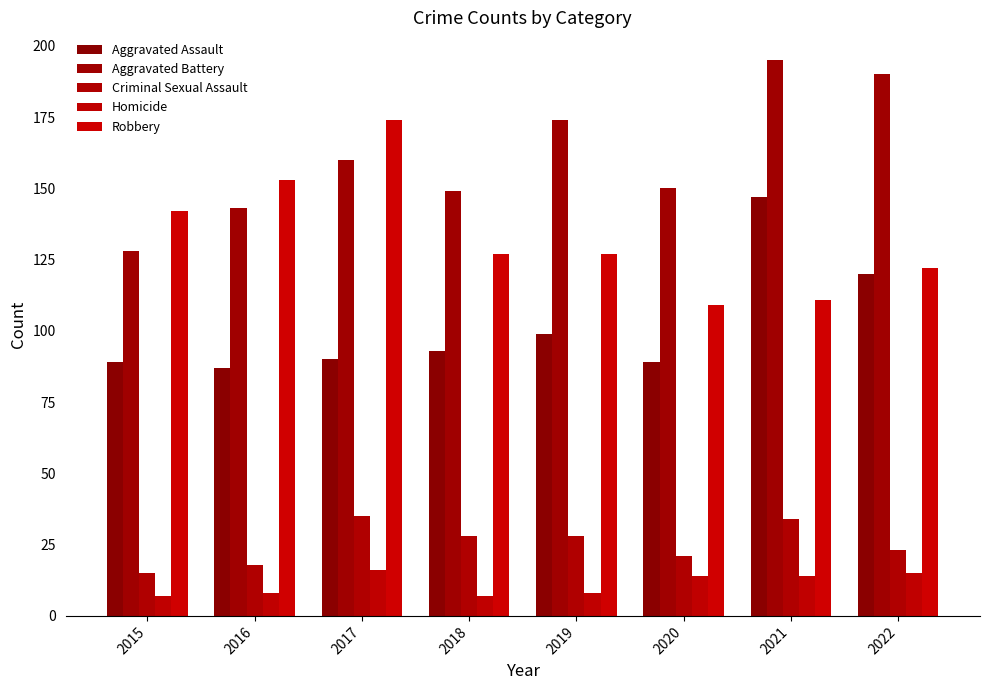

Which series changed the most between 2019 and 2021?

Aggravated Assault